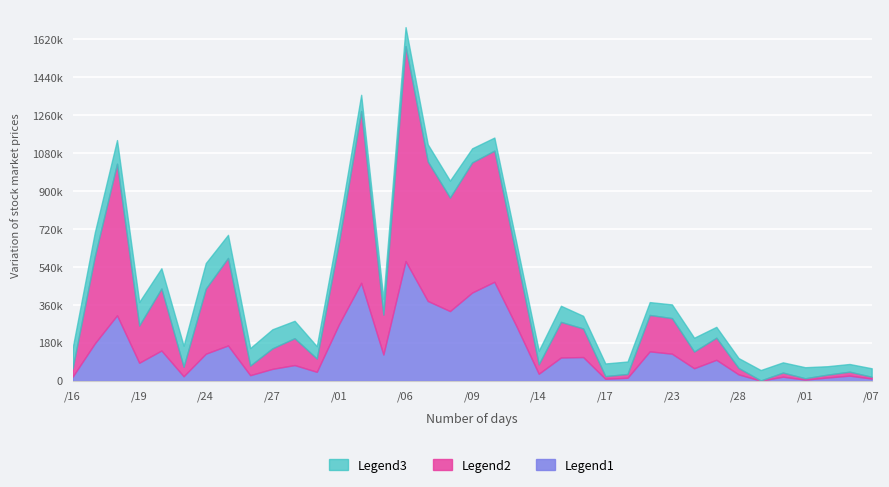

What are all the series names shown in the legend?

Legend3, Legend2, Legend1